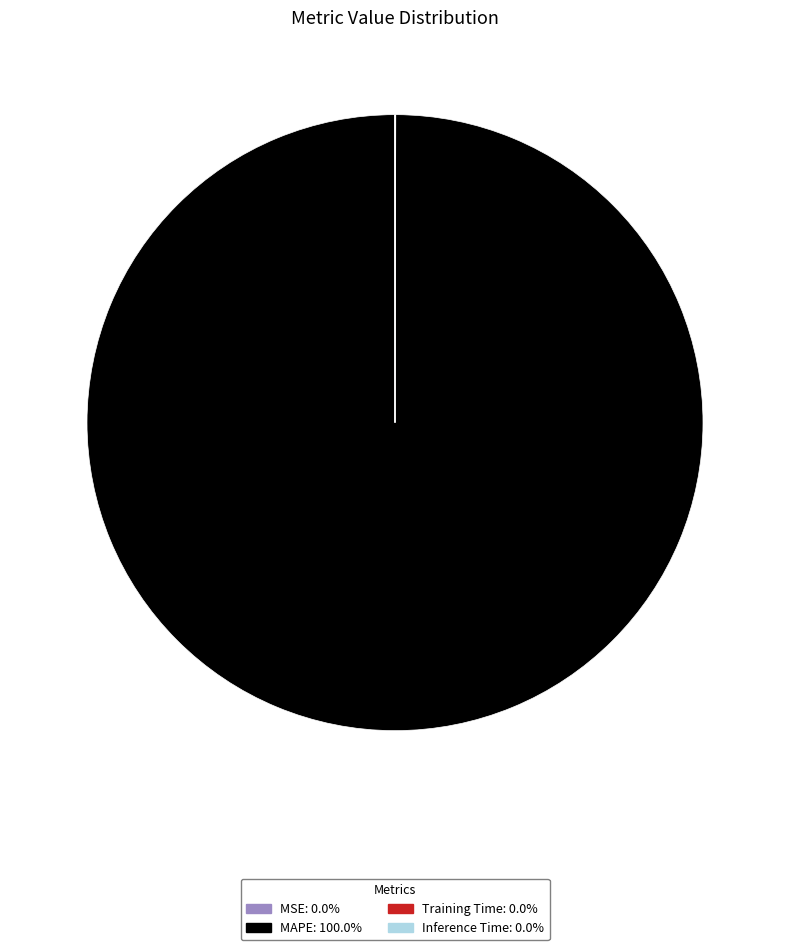

Does any single category account for the majority?

Yes